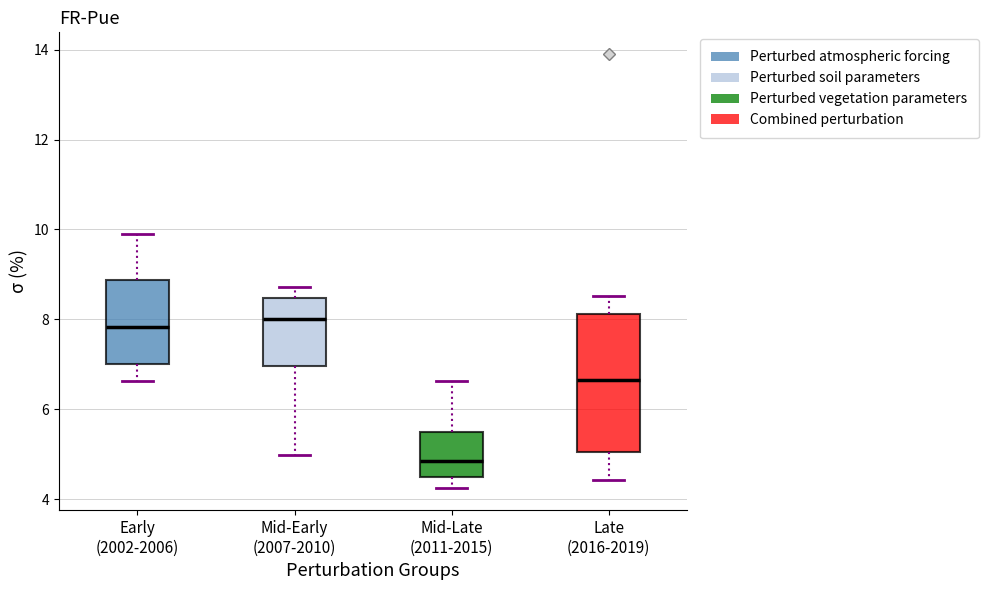

Reading left to right, transcribe this box plot: for each box, give where its median line is, the range the box spans, and where its two whiskers end, as read against the y-axis. The values are not printed on the chart, so give them approximately, as read against the axis.

Early (2002-2006): median 7.8, box 7.0 to 8.8, whiskers 6.6 to 9.8
Mid-Early (2007-2010): median 8.0, box 7.0 to 8.4, whiskers 5.0 to 8.8
Mid-Late (2011-2015): median 4.8, box 4.4 to 5.6, whiskers 4.2 to 6.6
Late (2016-2019): median 6.6, box 5.0 to 8.2, whiskers 4.4 to 8.6